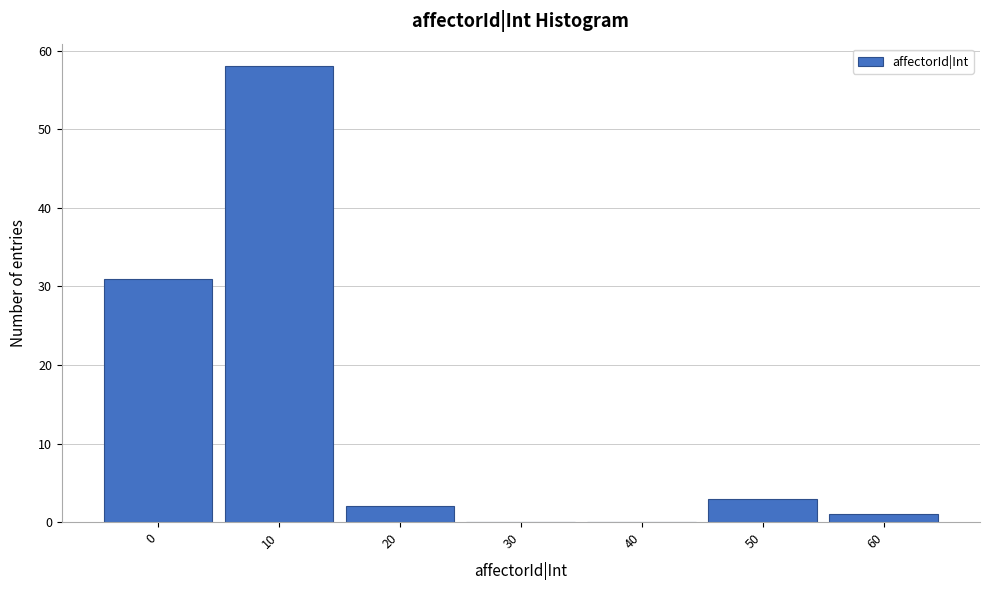

Reading left to right, transcribe all the data shown in this chart.

0=31	10=58	20=2	30=0	40=0	50=3	60=1